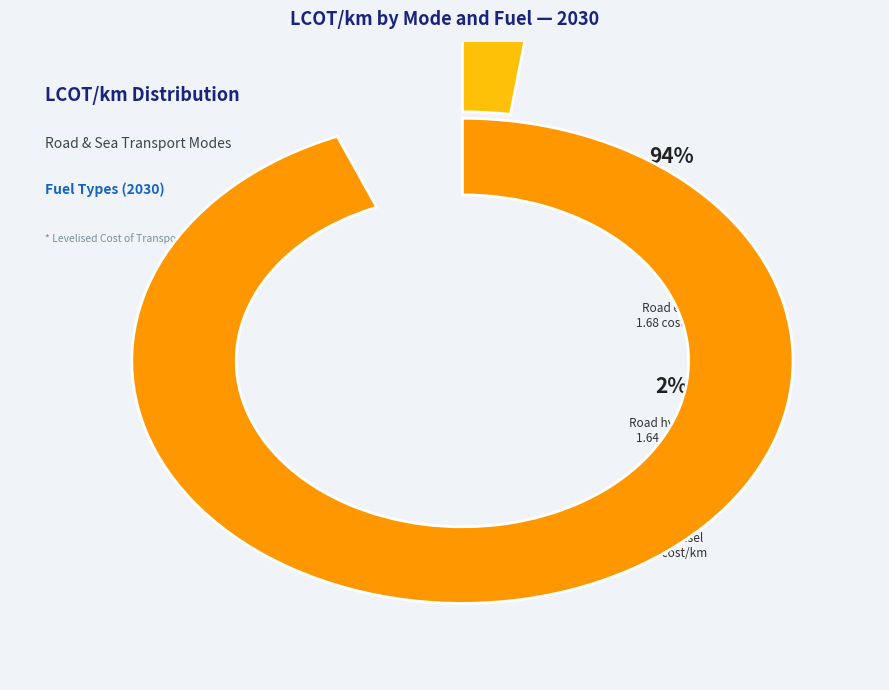

Does Road hydrogen account for over 50% of the chart?

No